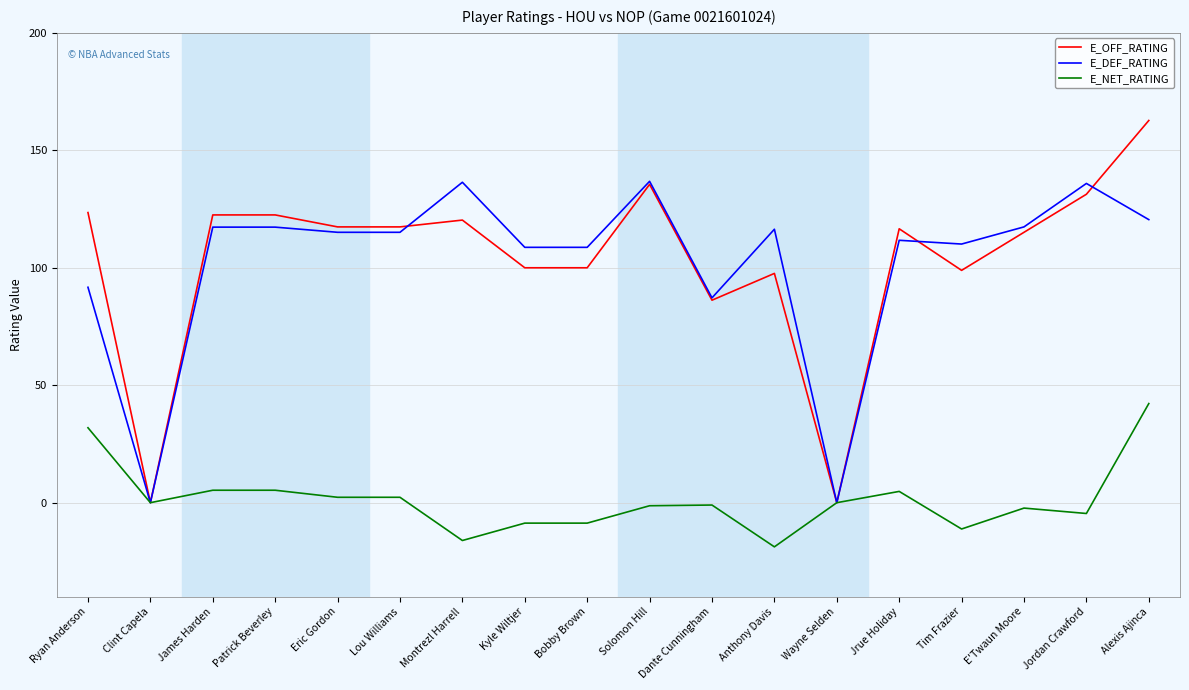

After their last crossing, which series has the higher values: E_DEF_RATING or E_OFF_RATING?

E_OFF_RATING